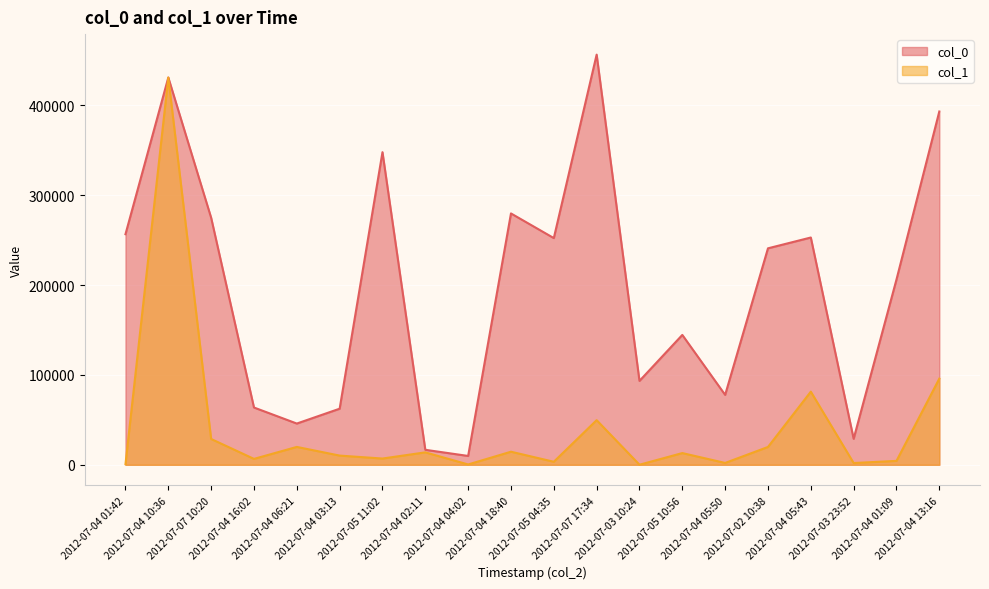

The col_1 series shows 19913 at 2012-07-04 06:21. True or false?

True